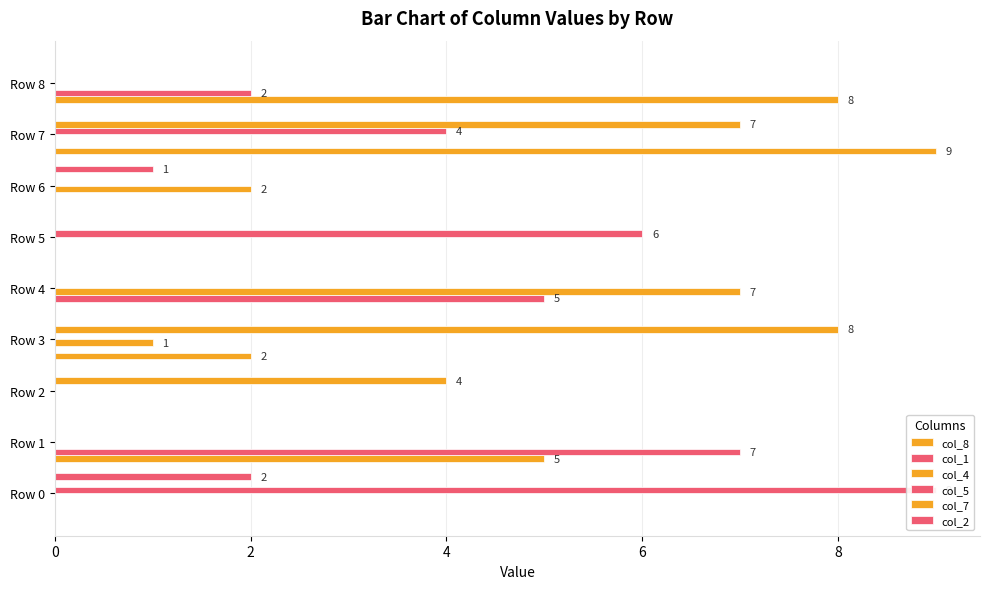

Count the col_4 values in the range 0 to 1.

7